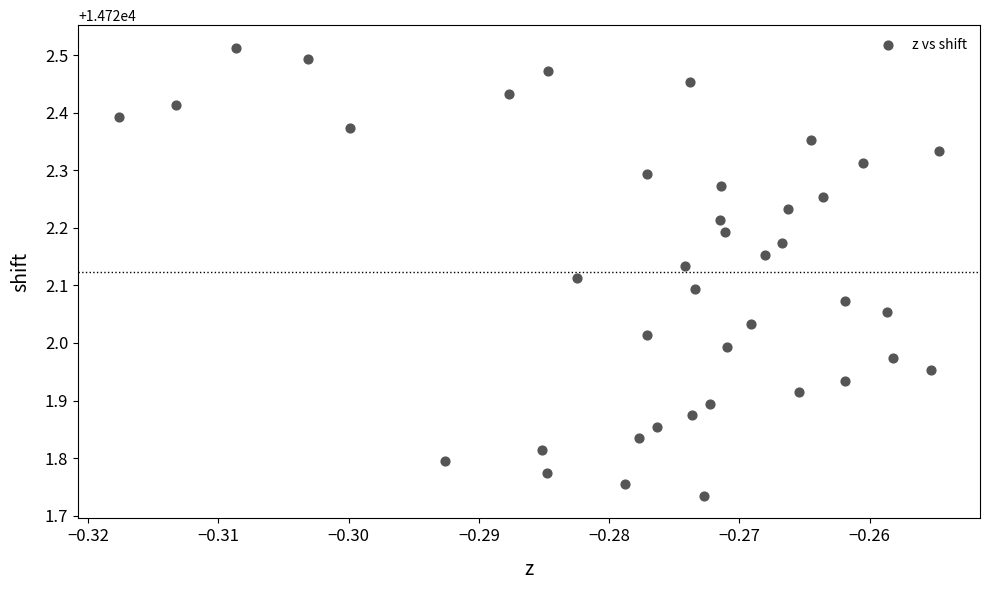

What is the range of Y values (max minus min)?

0.8